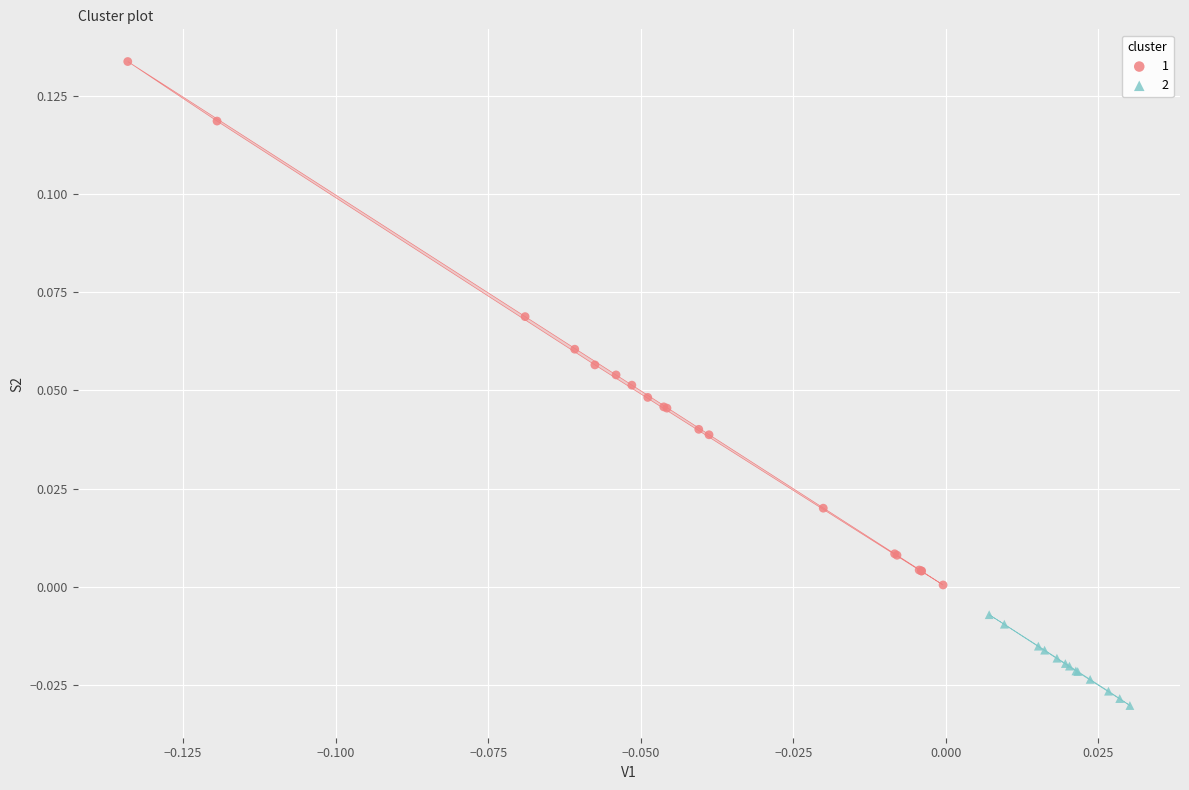

What are all the series names shown in the legend?

1, 2